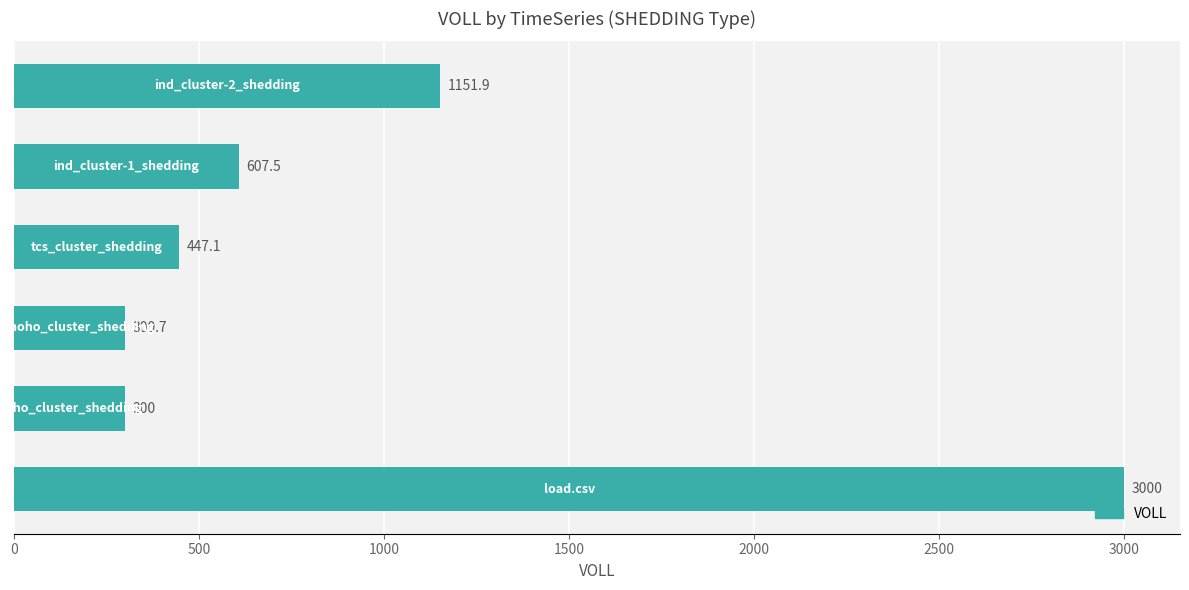

What is the difference between the maximum and second lowest values?

2699.3